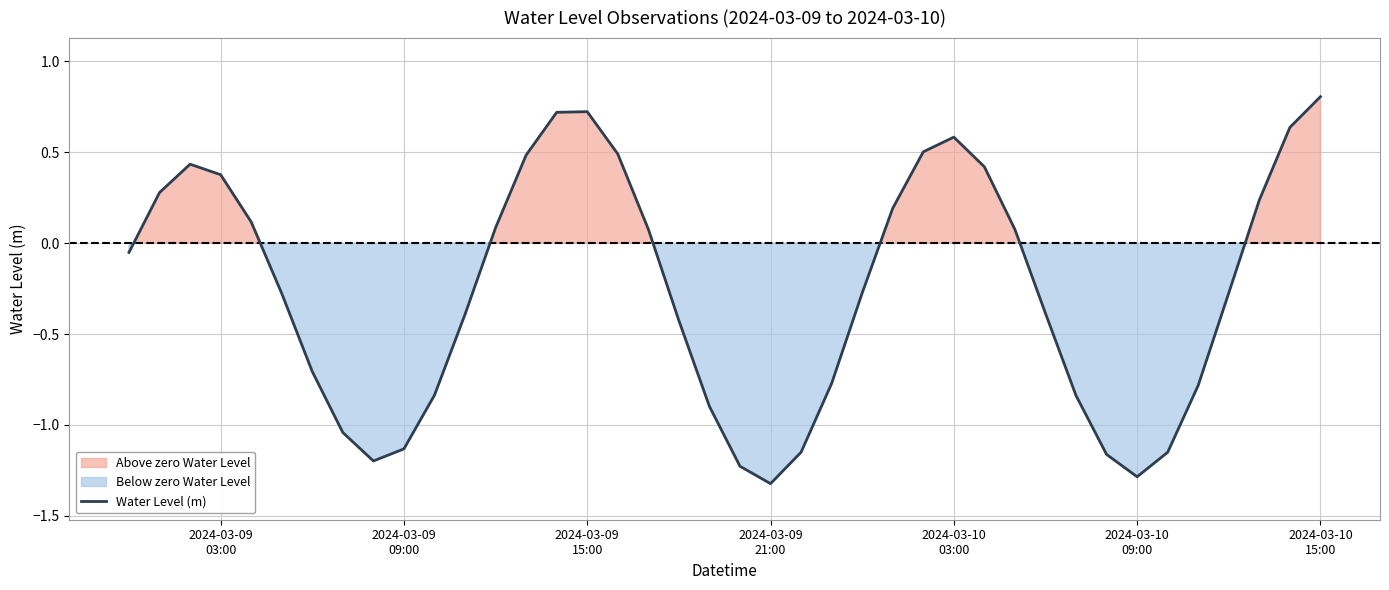

What is the average value?

-0.3